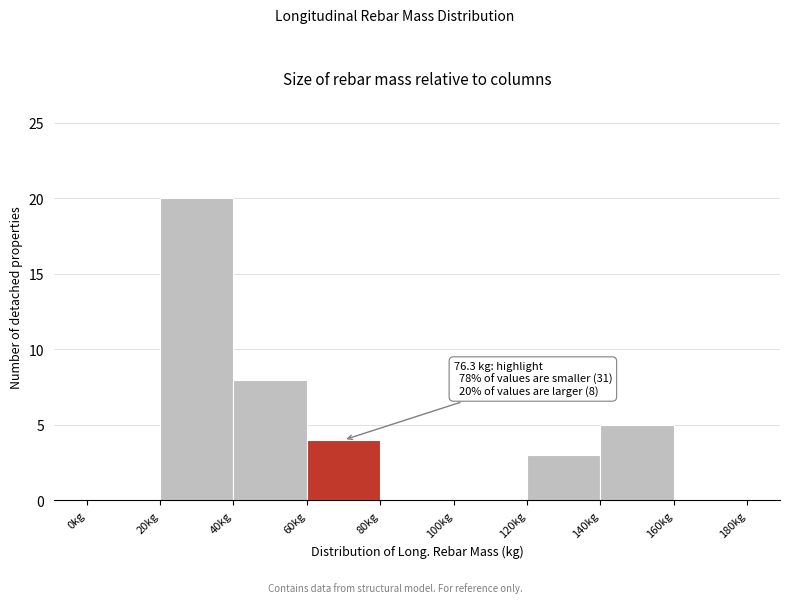

Over which range of the x-axis is the bar tallest?

20 to 40